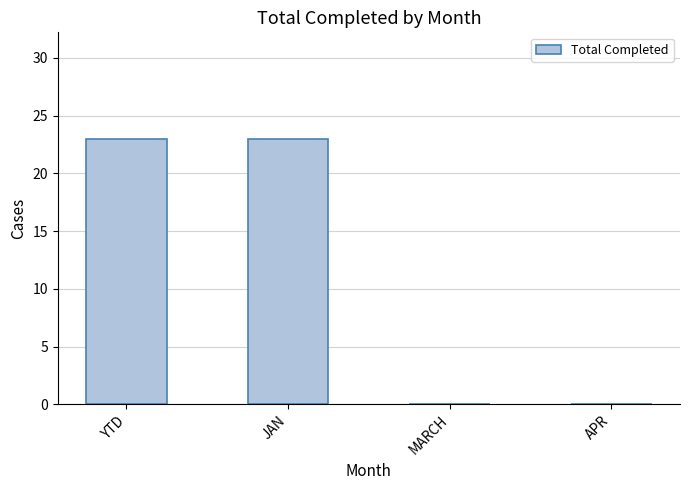

What is the average value?

12